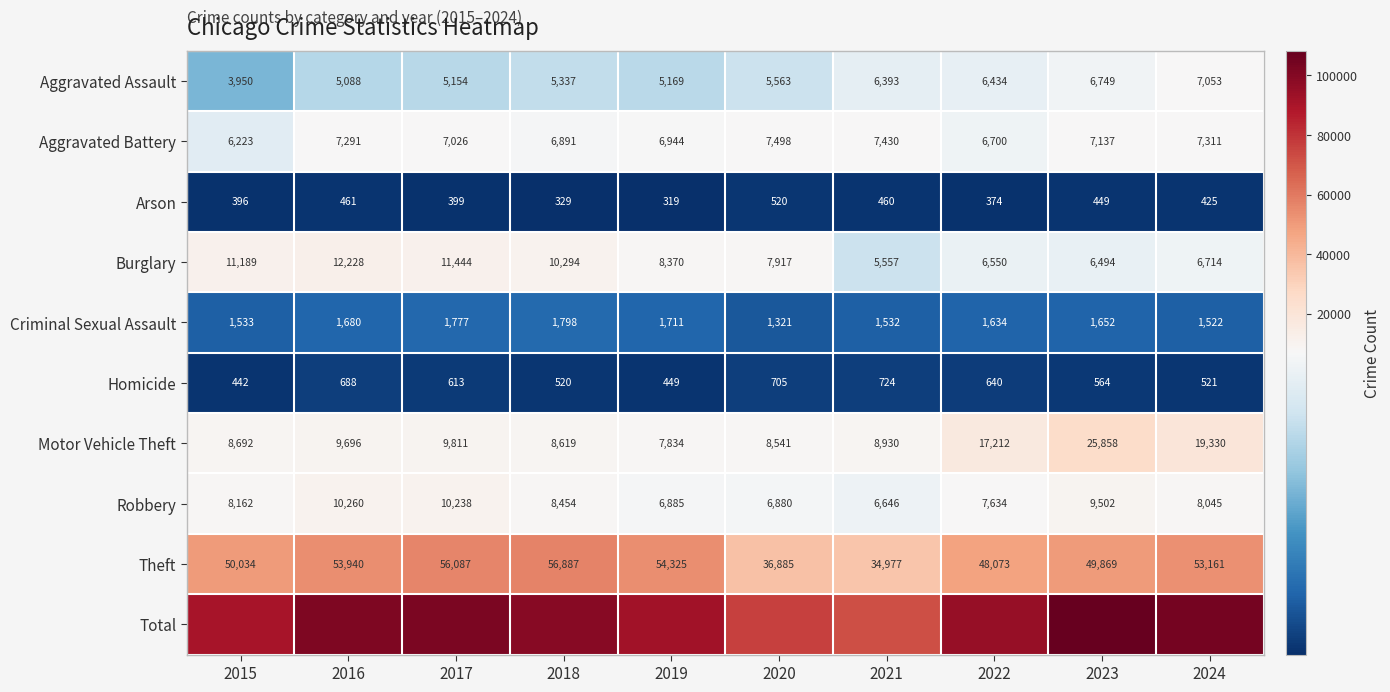

The Robbery series shows 4069 at 2022. True or false?

False